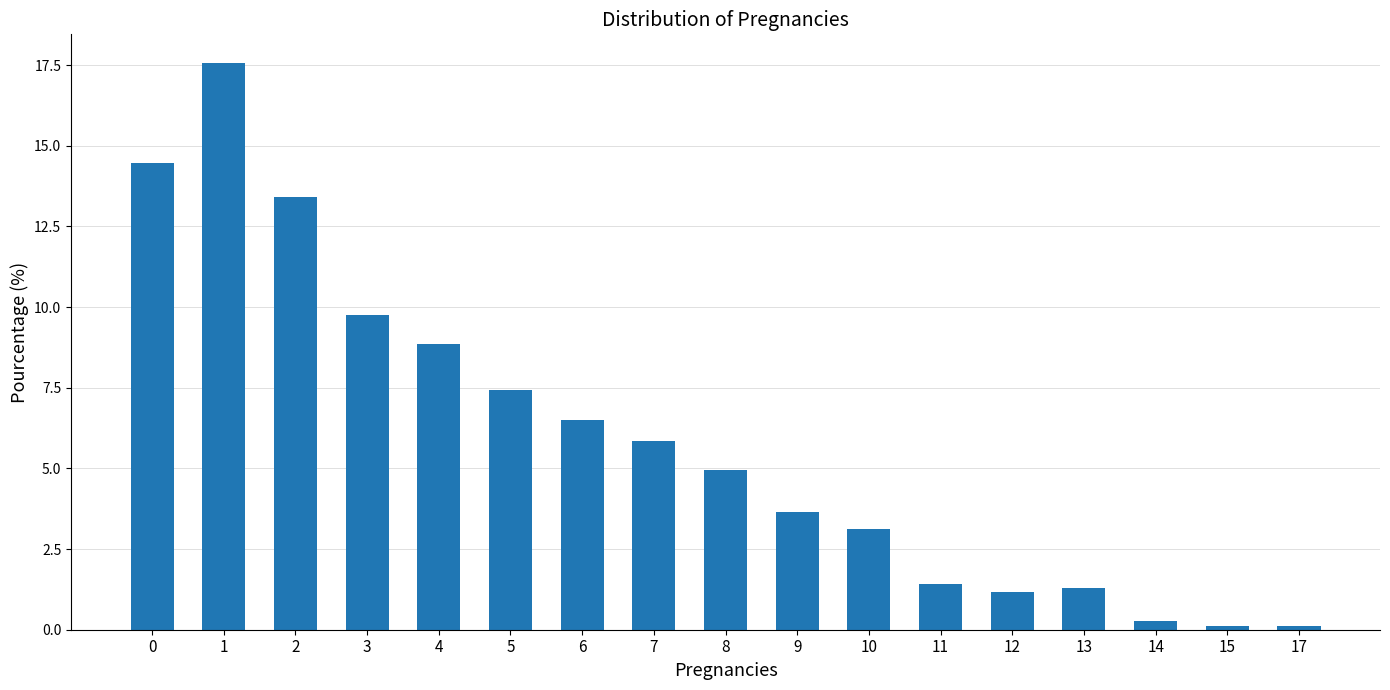

Reading left to right, extract all data points from this chart.

14.5	17.6	13.4	9.8	8.9	7.4	6.5	5.9	4.9	3.6	3.1	1.4	1.2	1.3	0.3	0.1	0.1